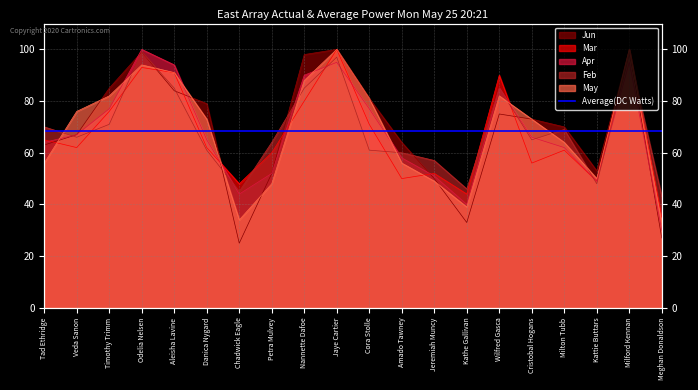

How many data points does each series have?

20